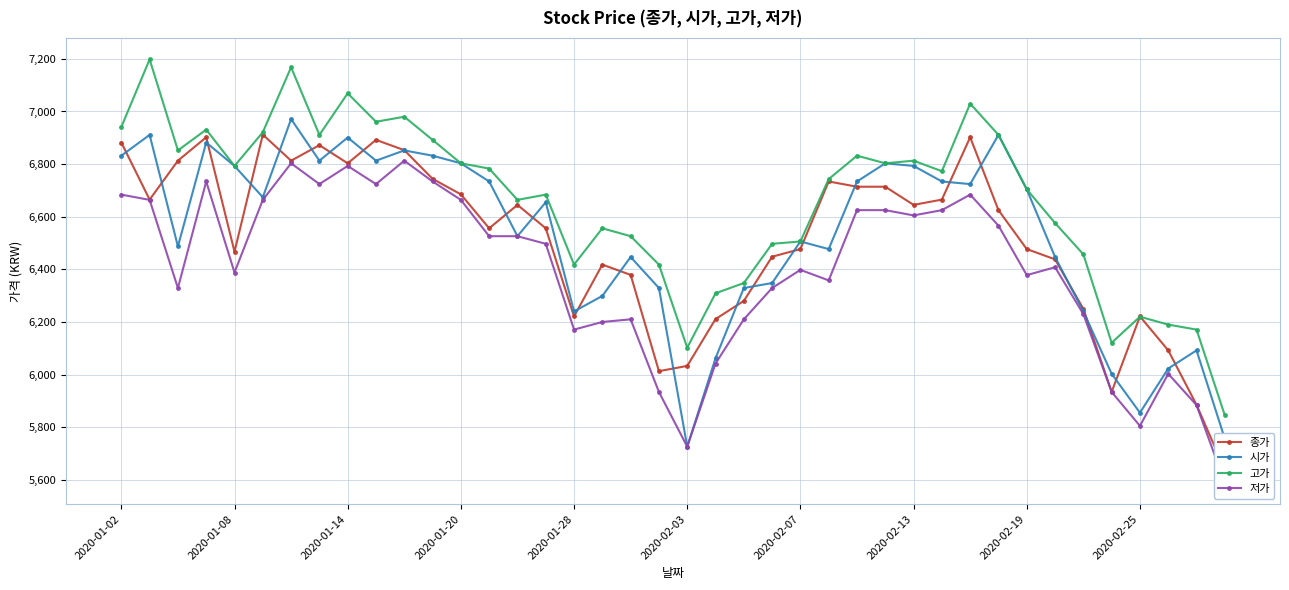

What is the total value across all series at 35?

23992